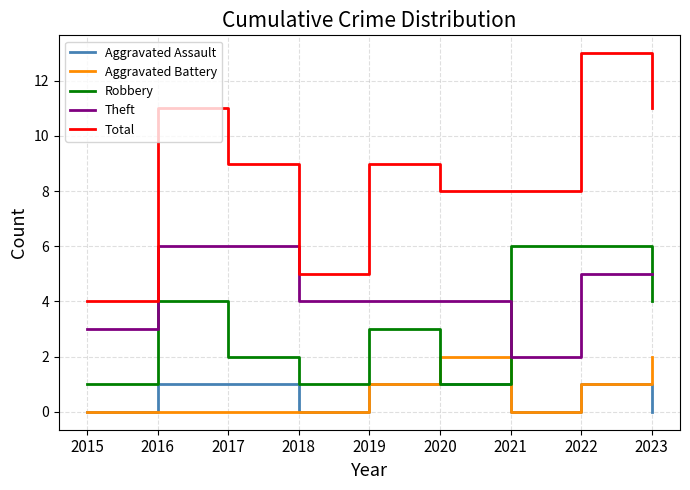

What is the highest value of the Aggravated Battery series?

2